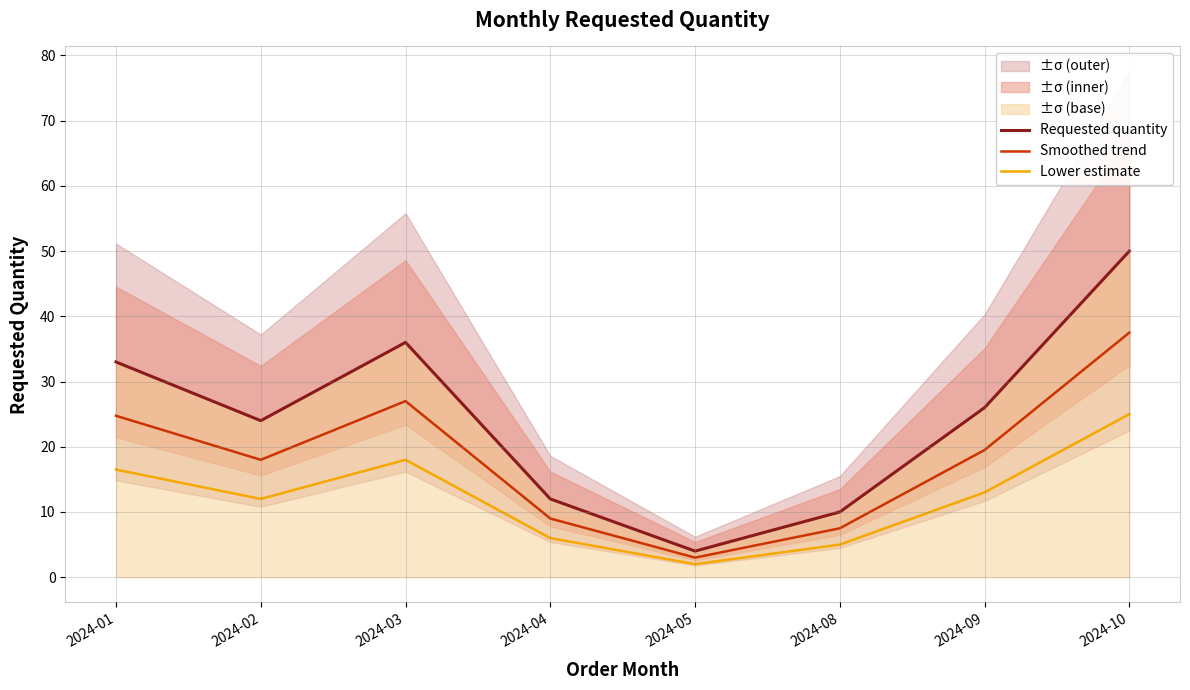

True or false: Smoothed trend and Requested quantity intersect in this chart.

False